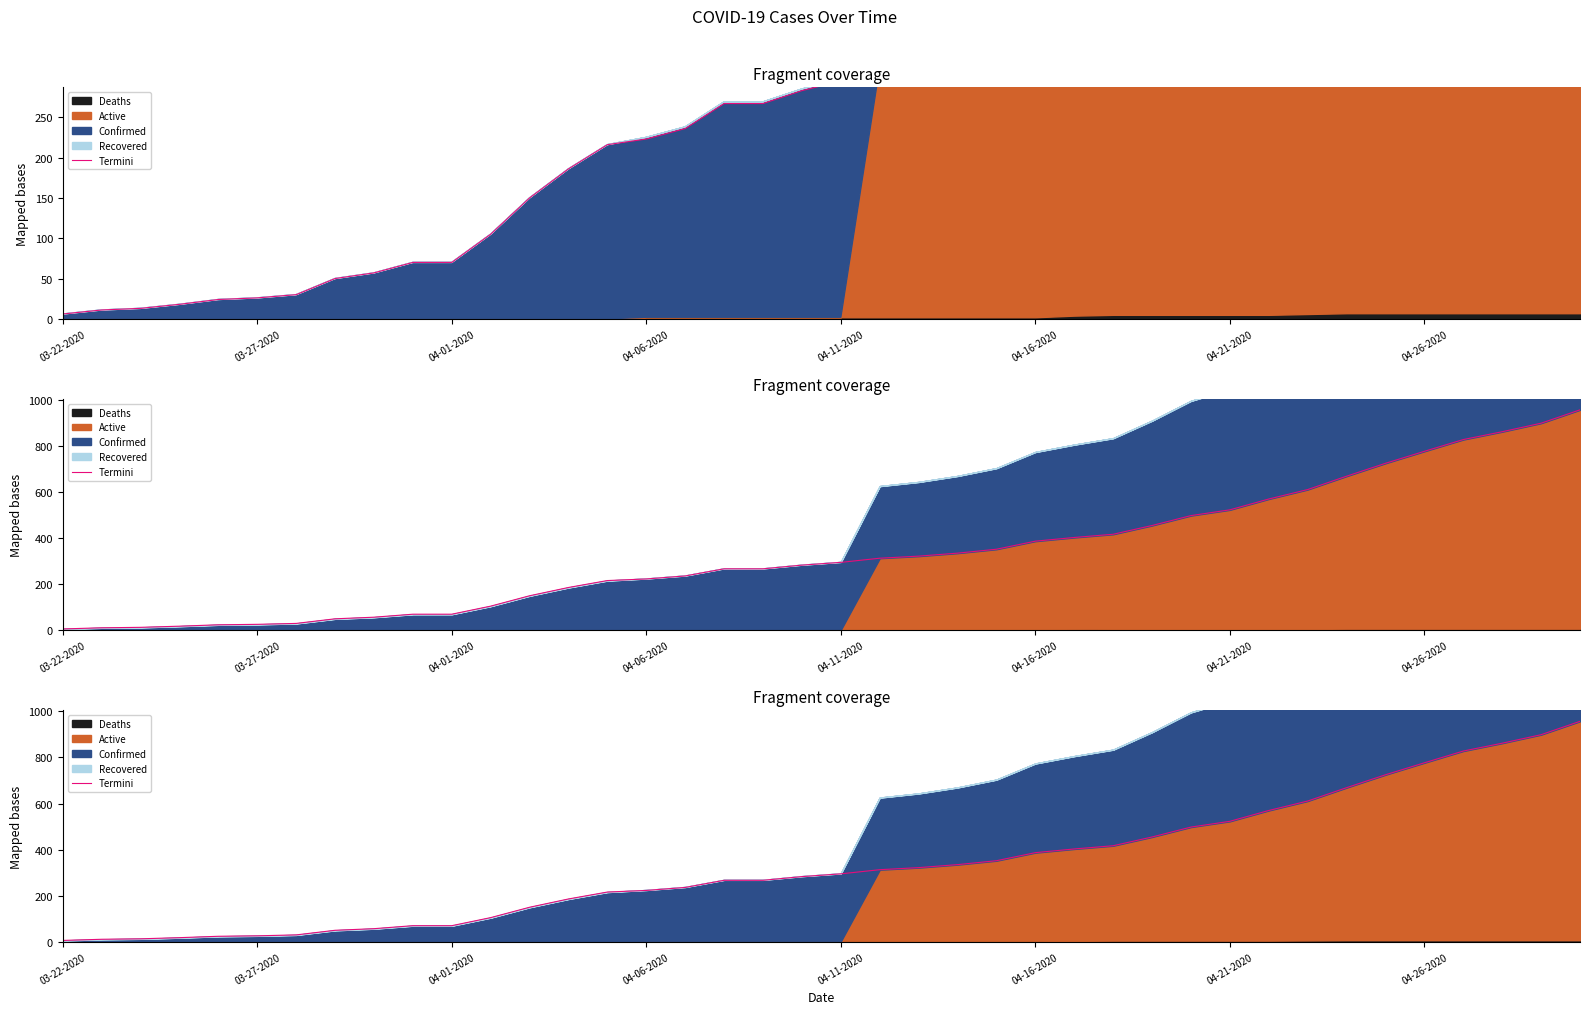

True or false: there are more than 0 points higher than both neighbors.

False